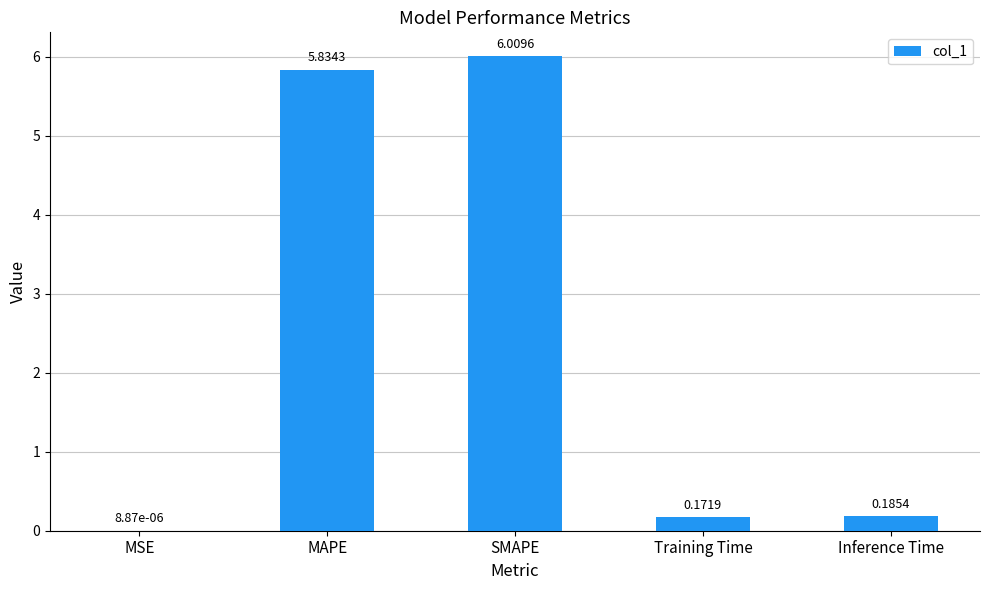

What is the sum of all values?

12.2